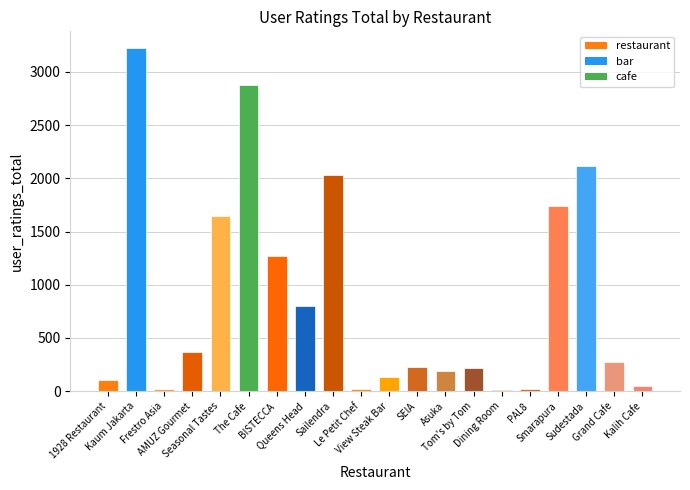

What is the sum of all values?

17306